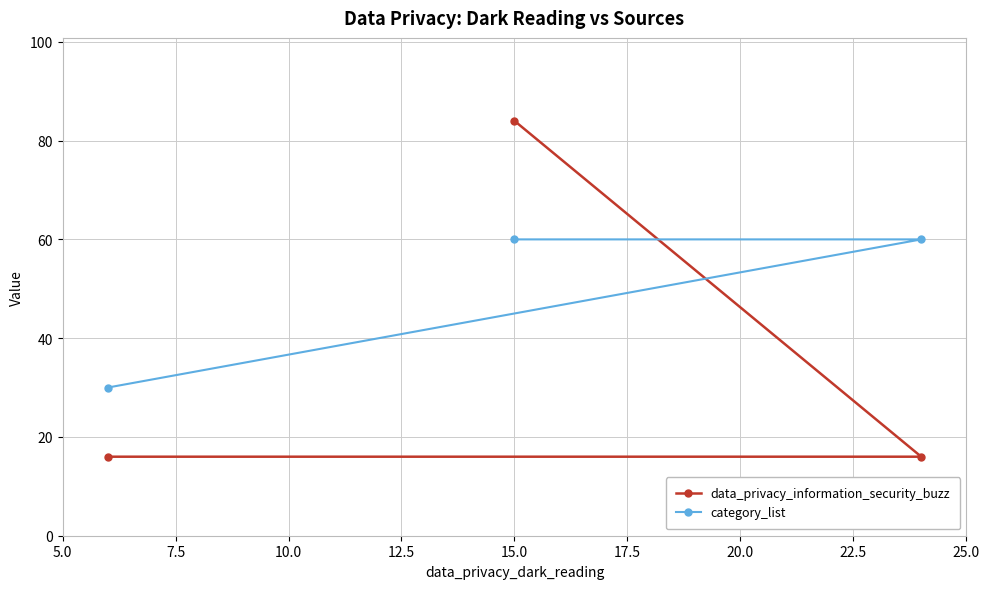

What is the average value of the data_privacy_information_security_buzz series?

39